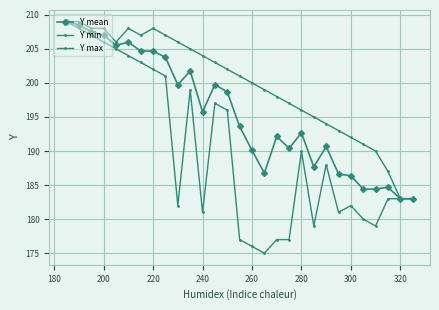

True or false: Y mean and Y min intersect in this chart.

False